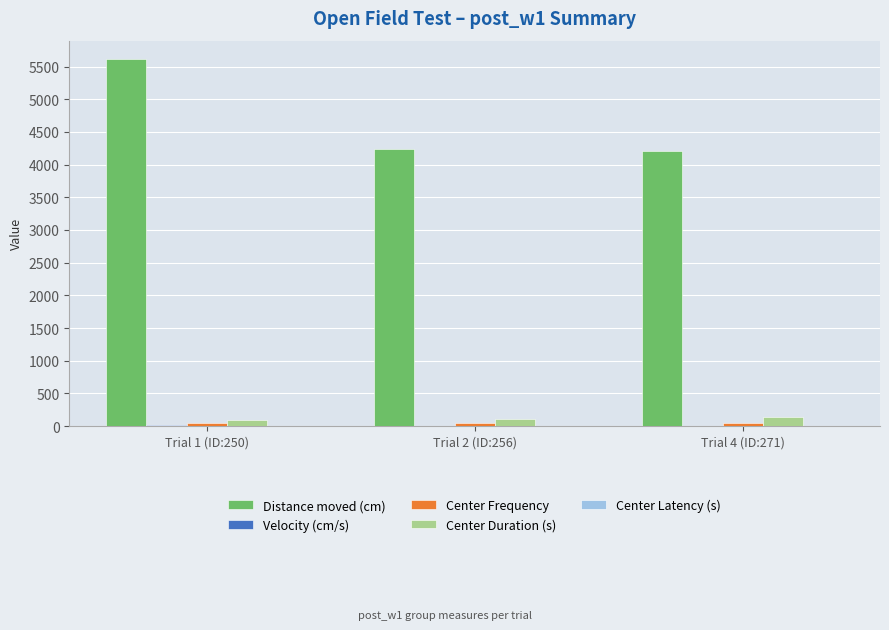

Where does the Distance moved (cm) series first go above 4244?

Trial 1 (ID:250)